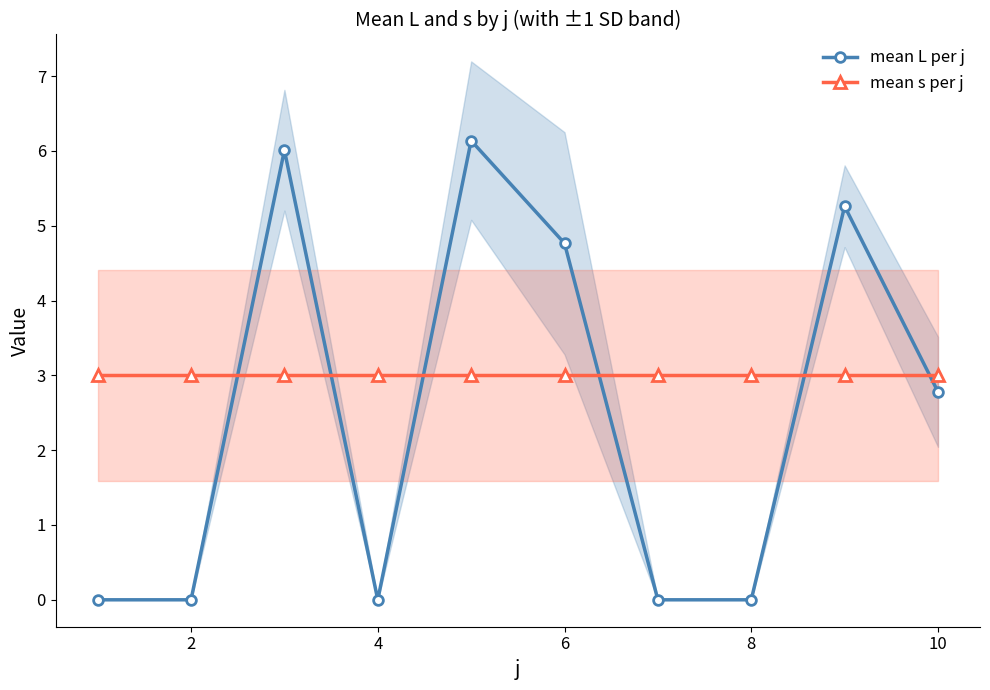

What is the difference between the maximum and minimum values in the mean L per j series?

6.1